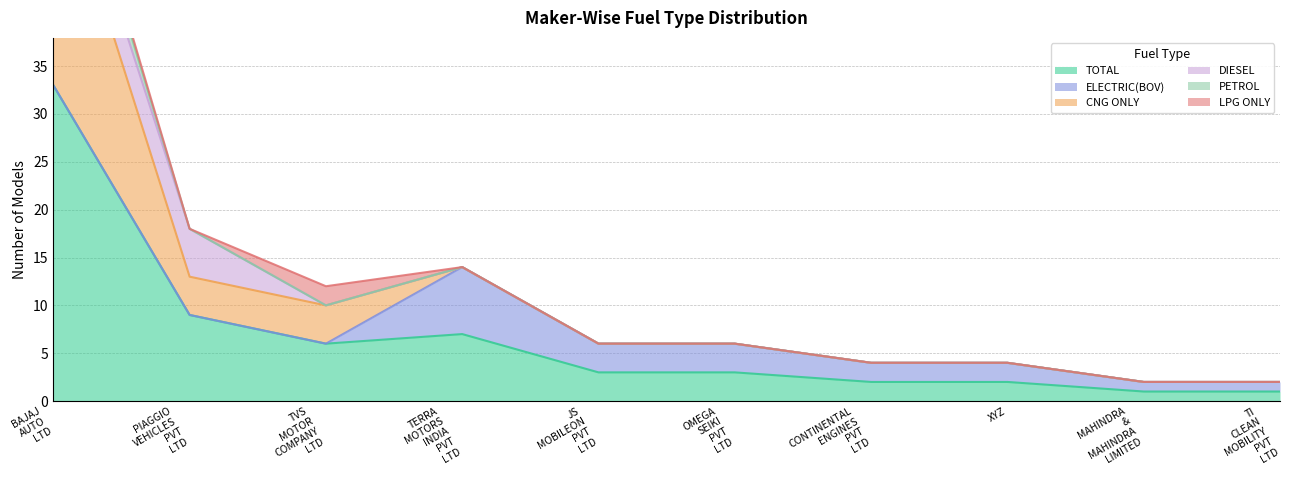

At CONTINENTAL ENGINES PVT LTD, list the series in order from largest to smallest.

TOTAL, ELECTRIC(BOV), CNG ONLY, PETROL, DIESEL, LPG ONLY